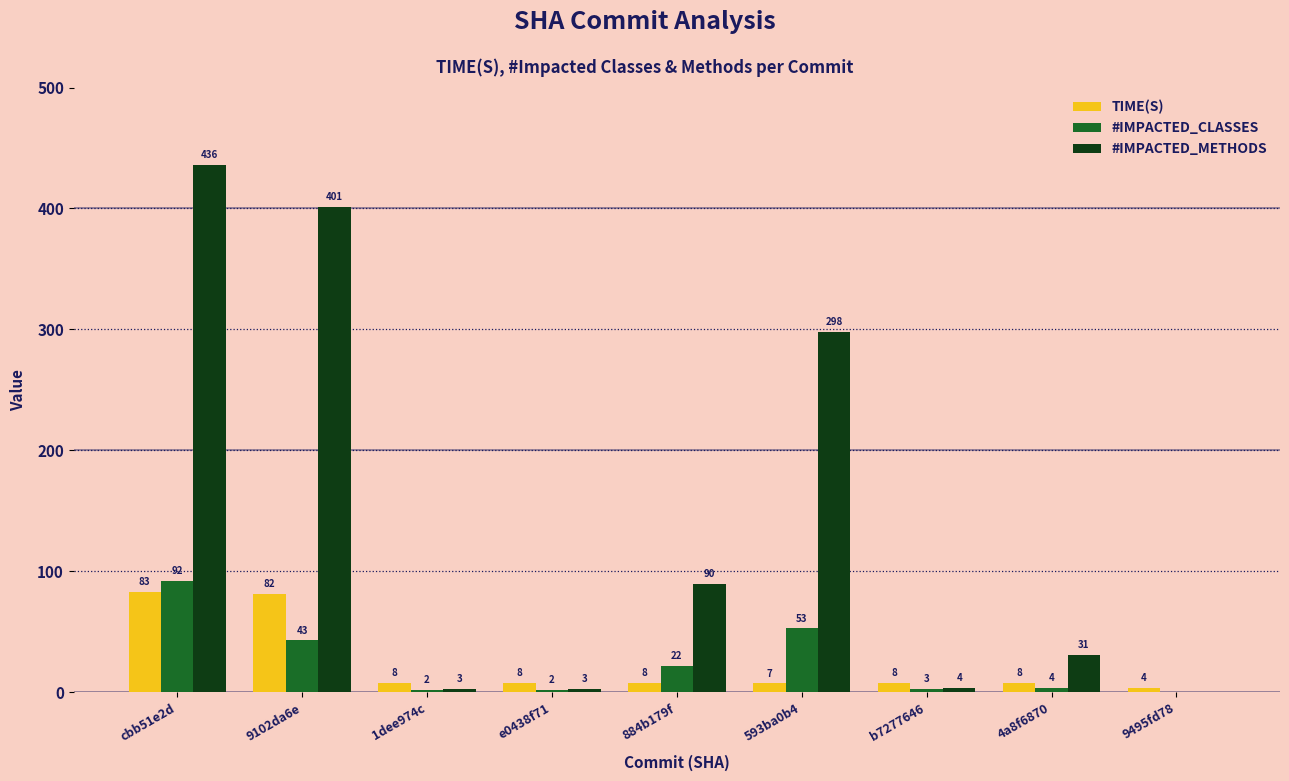

The value of #IMPACTED_METHODS at b7277646 is 4.0. True or false?

True